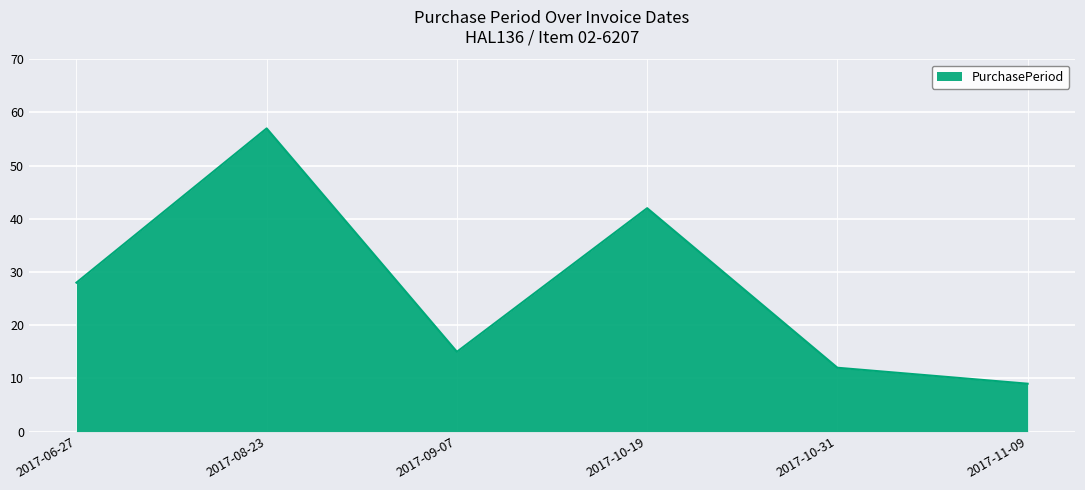

What is the smallest value displayed?

9